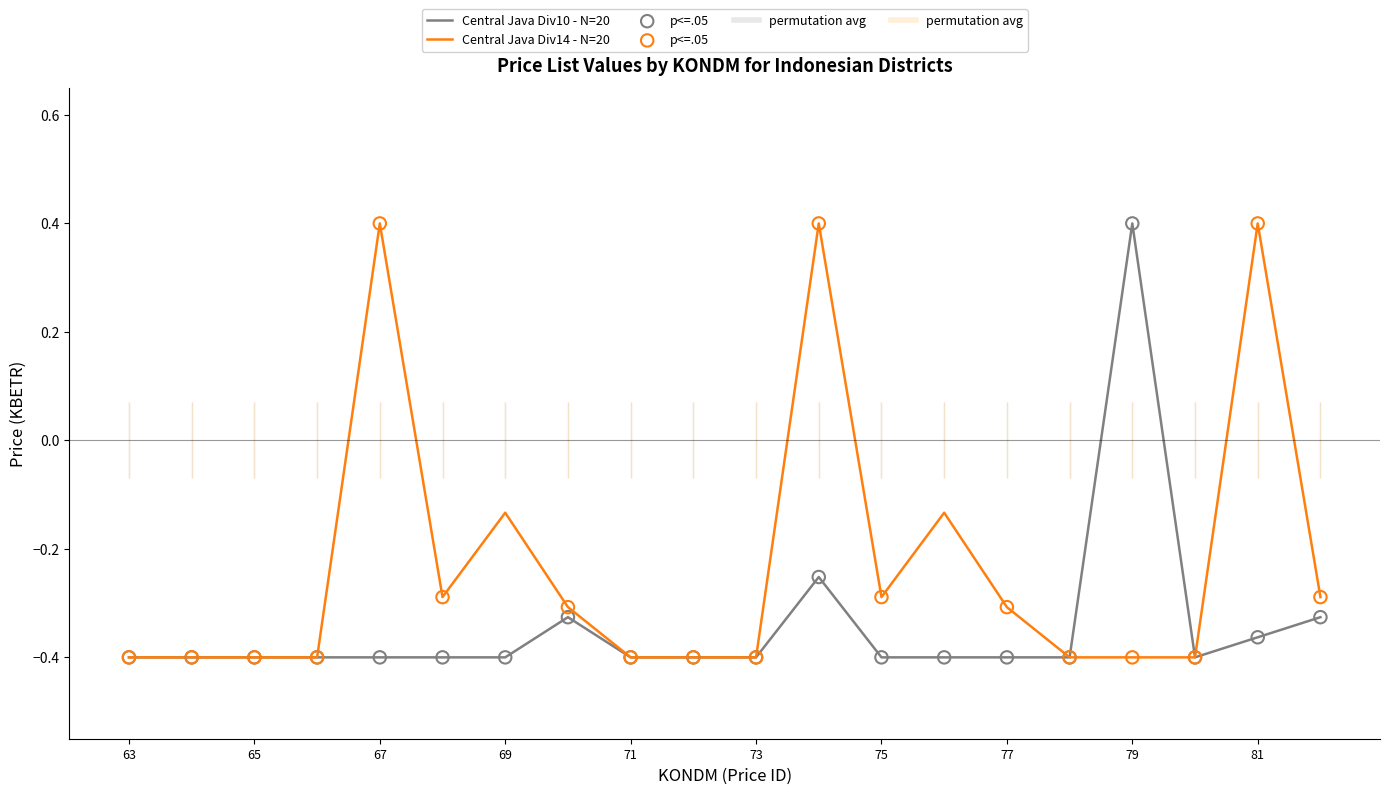

Which series has the largest Y range (max minus min)?

Central Java Div10 - N=20